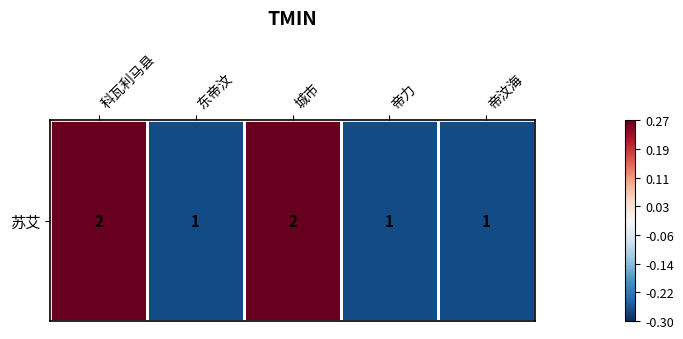

At which category does the chart reach its peak across all series?

科瓦利马县